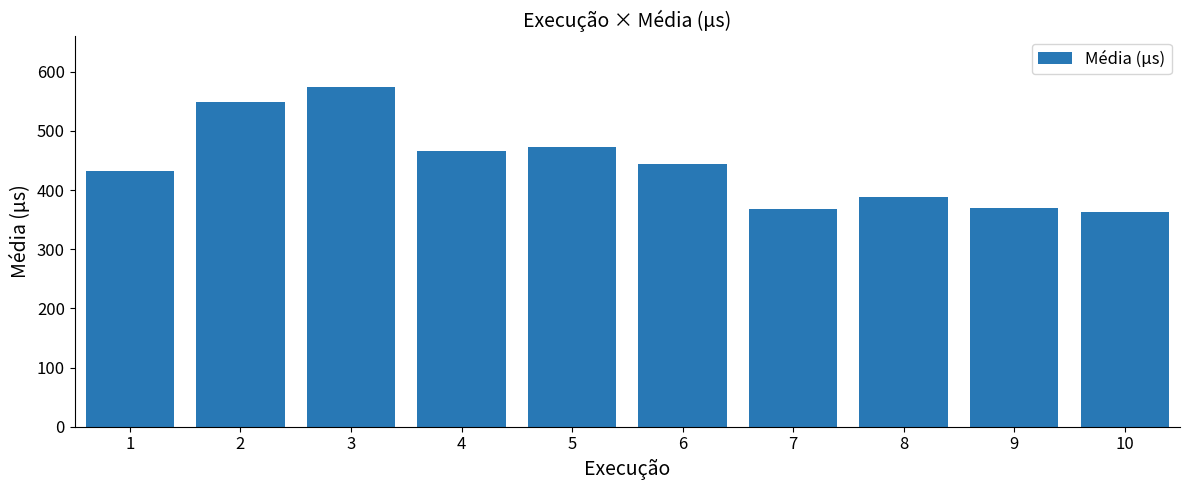

What is the difference between the values at 3 and 10?

212.5